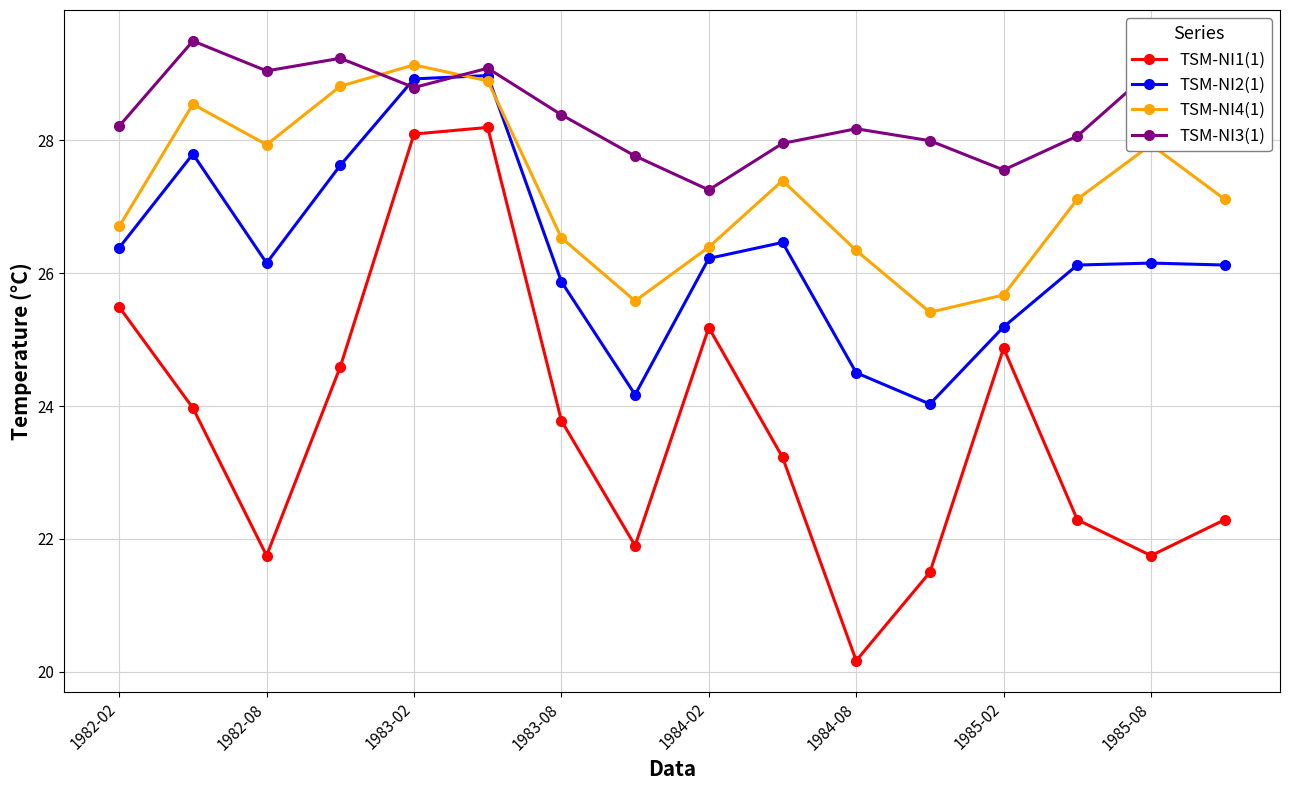

What is the greatest value displayed?

29.5